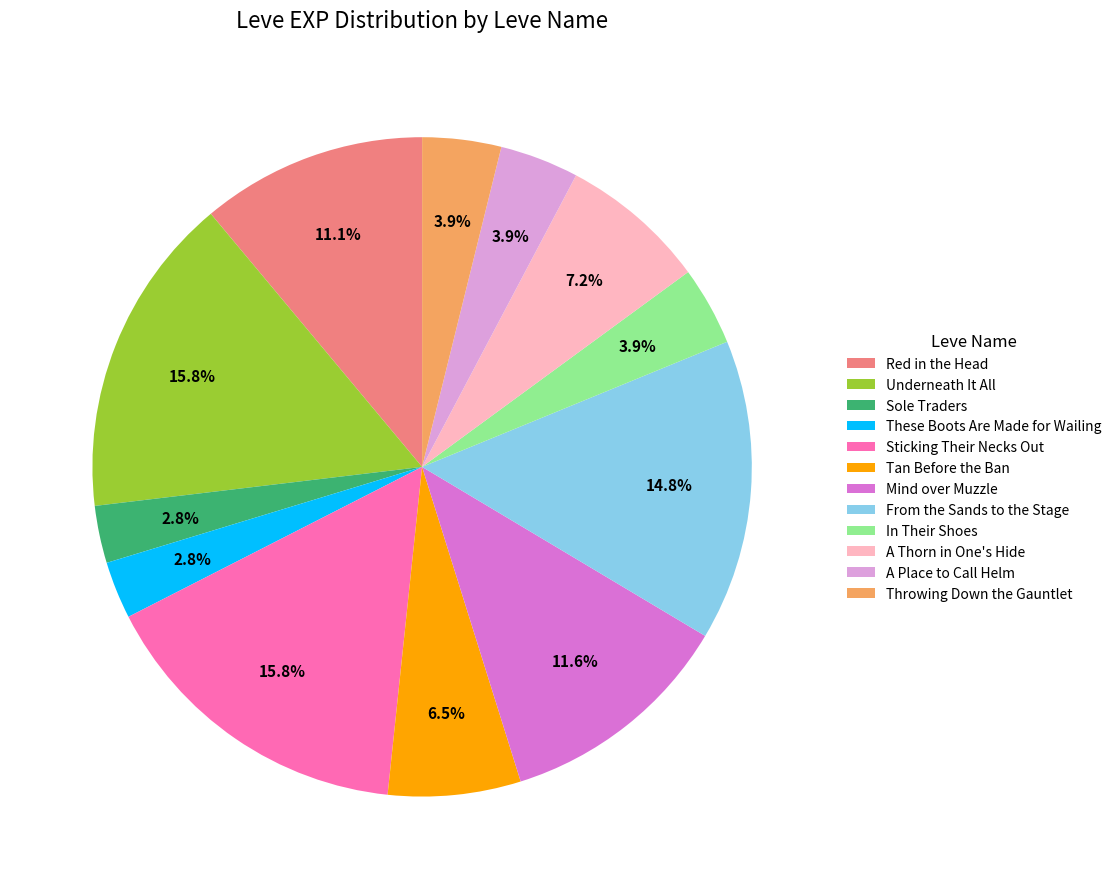

The Underneath It All slice represents 22% of the pie. True or false?

False